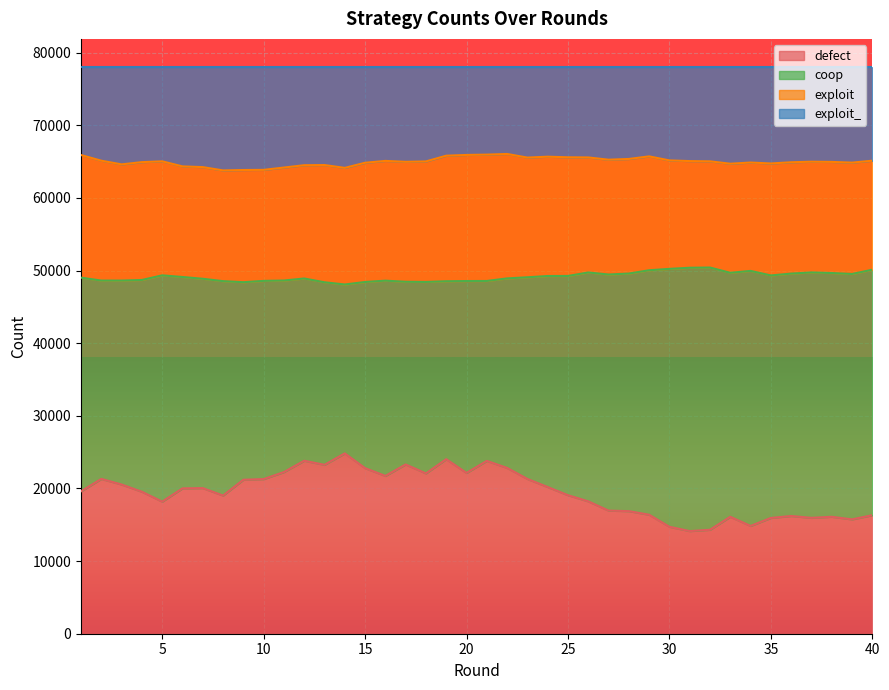

True or false: defect and exploit_ cross at least once.

False